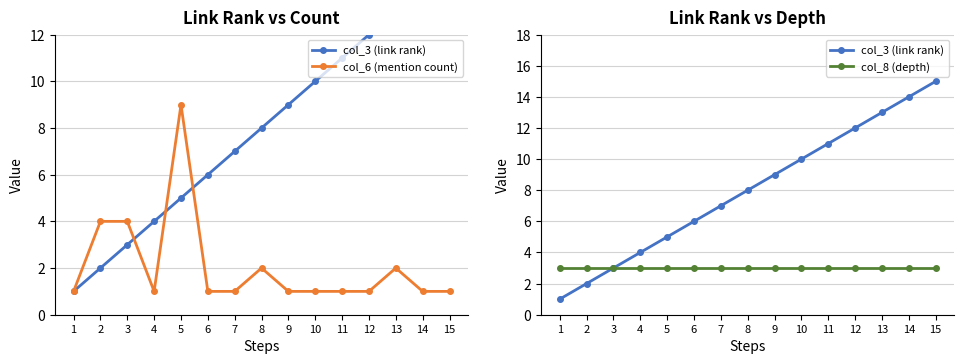

What value does the col_3 (link rank) series have at 4, to the nearest 5?

5